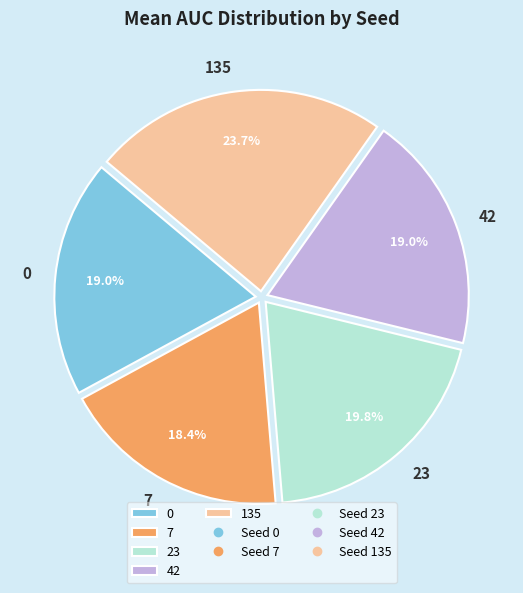

To the nearest percent, what portion does 23 represent?

20%